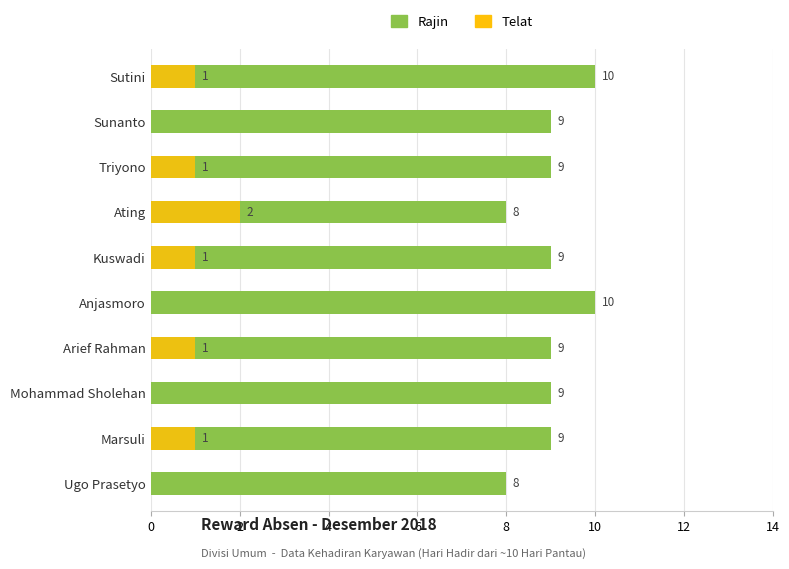

Rank the series by their average value, from highest to lowest.

Rajin, Telat